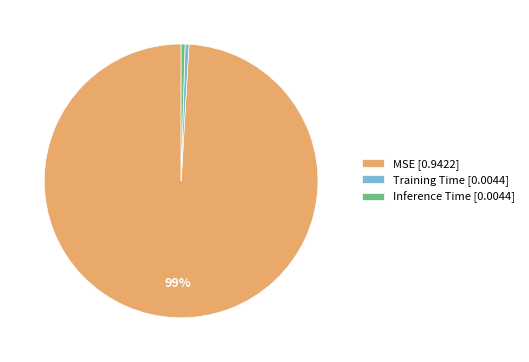

Is there a majority slice in this chart?

Yes